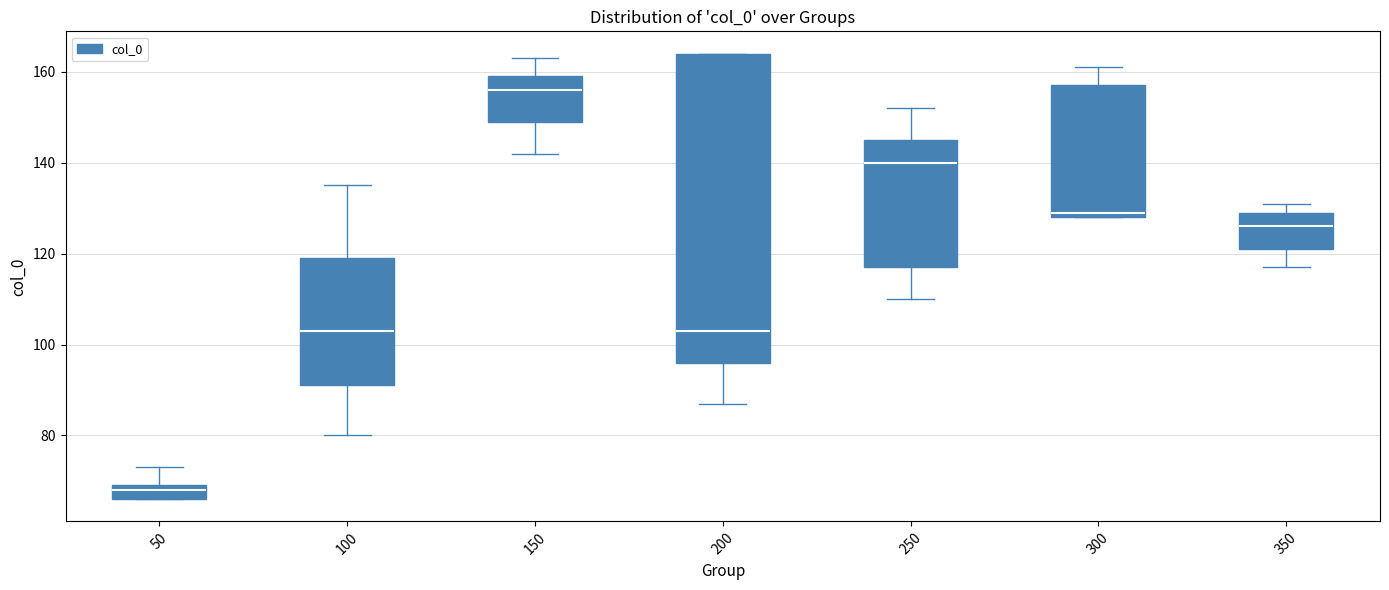

Reading left to right, read every box against the y-axis: the position of its median line, the range the box covers, and the ends of its whiskers. The values are not printed on the chart, so give them approximately, as read against the axis.

50: median 68, box 66 to 70, whiskers 66 to 74
100: median 104, box 92 to 120, whiskers 80 to 136
150: median 156, box 150 to 160, whiskers 142 to 164
200: median 104, box 96 to 164, whiskers 88 to 164
250: median 140, box 118 to 146, whiskers 110 to 152
300: median 130, box 128 to 158, whiskers 128 to 162
350: median 126, box 122 to 130, whiskers 118 to 132